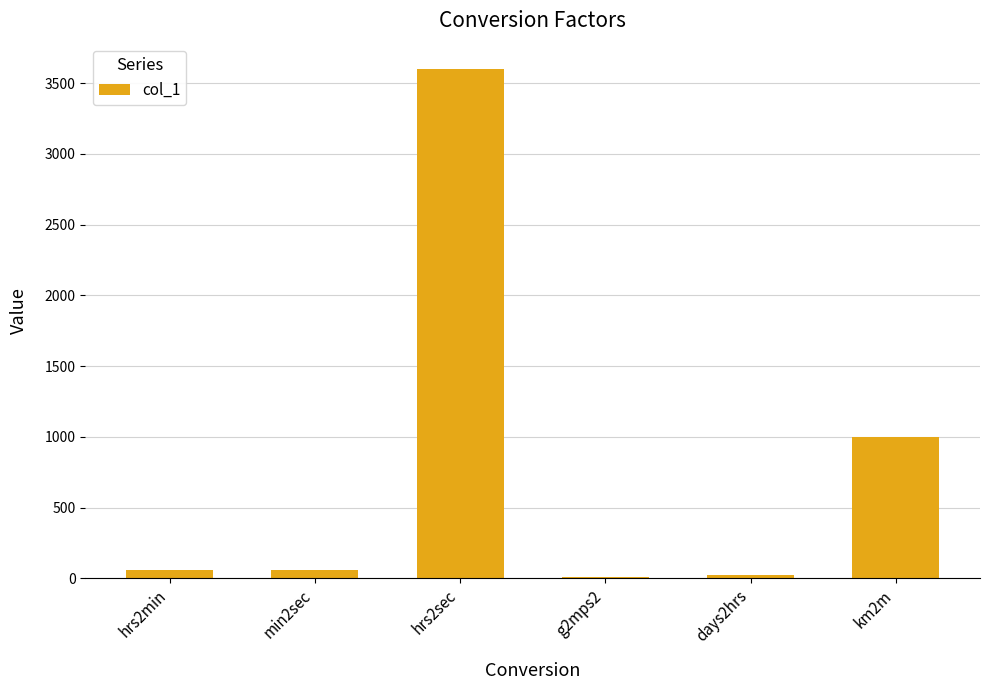

The value at hrs2sec is 4773.8. True or false?

False